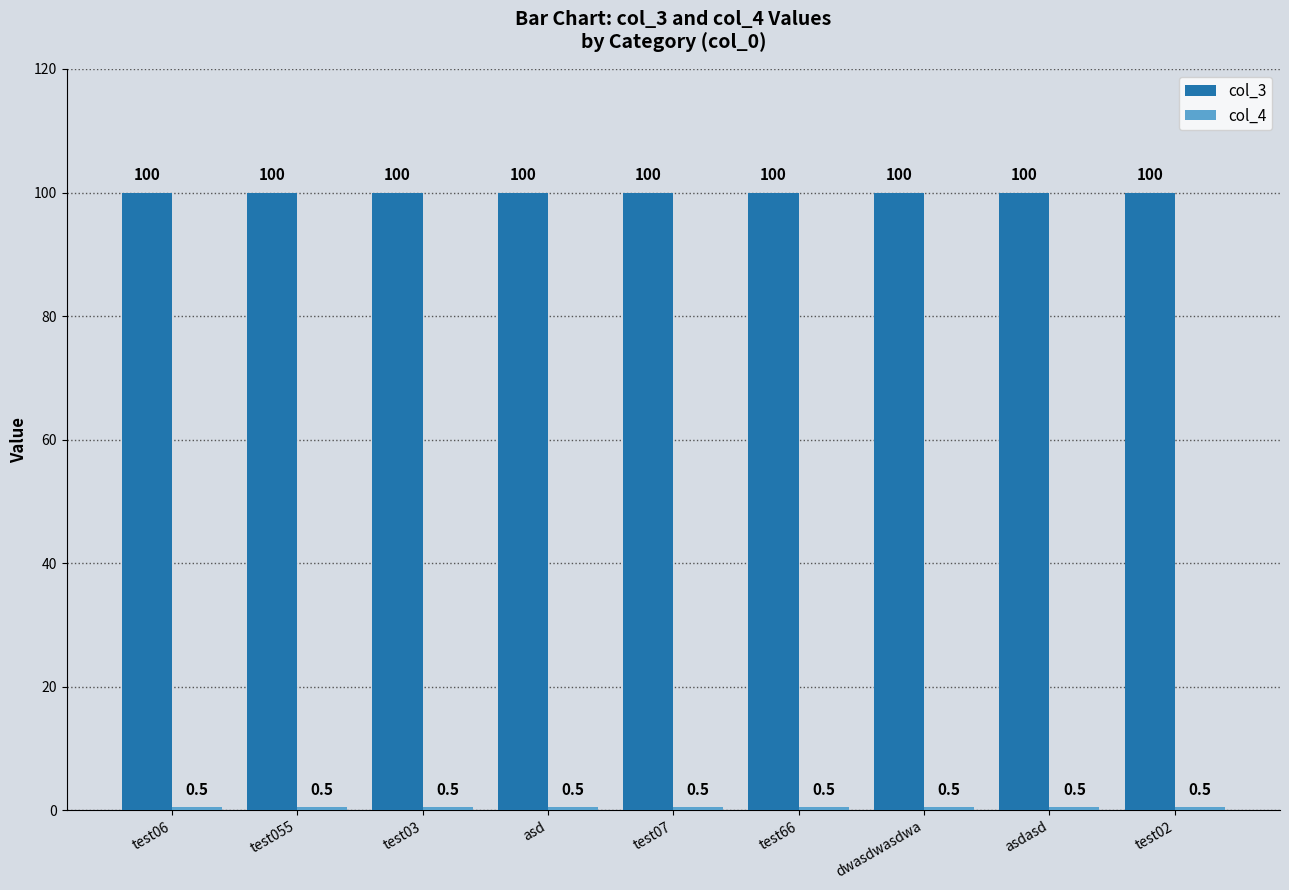

What is the label of the 2nd bar from the left?

test055